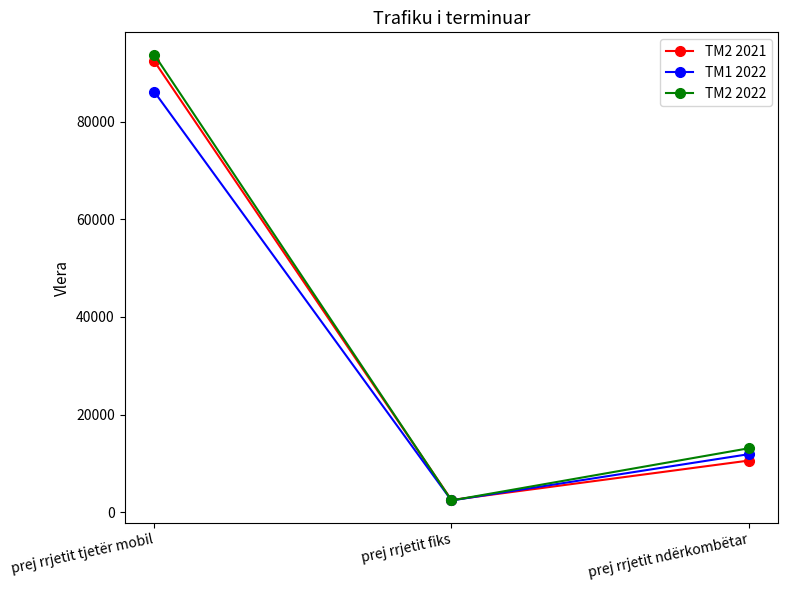

Reading left to right, transcribe all the data shown in this chart.

TM2 2021: 92424	2472	10557
TM1 2022: 86167	2377	11867
TM2 2022: 93769	2381	13078